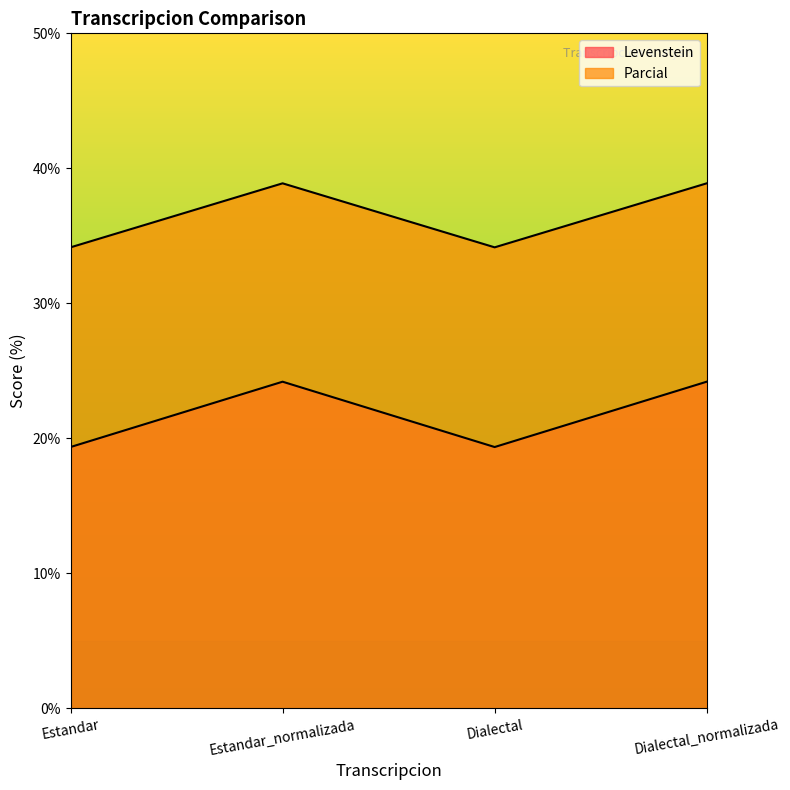

What is the average value of the Levenstein series?

21.8